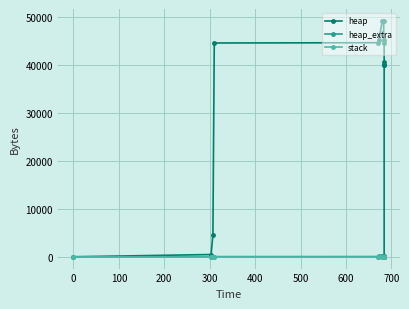

What are all the series names shown in the legend?

heap, heap_extra, stack